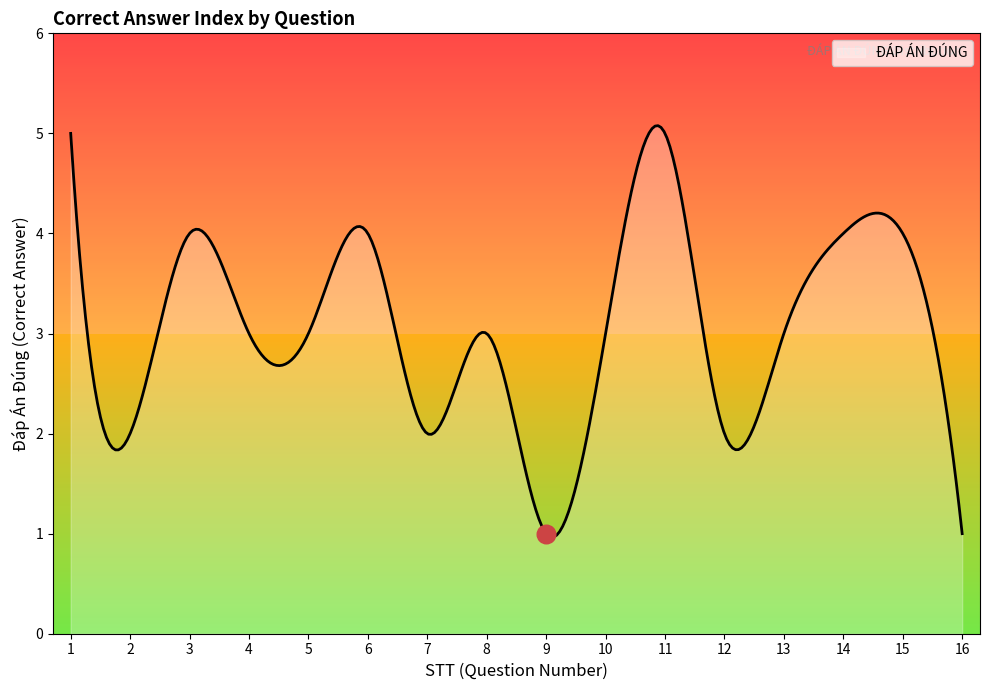

What is the ratio of the value at 8 to the value at 15?

0.8